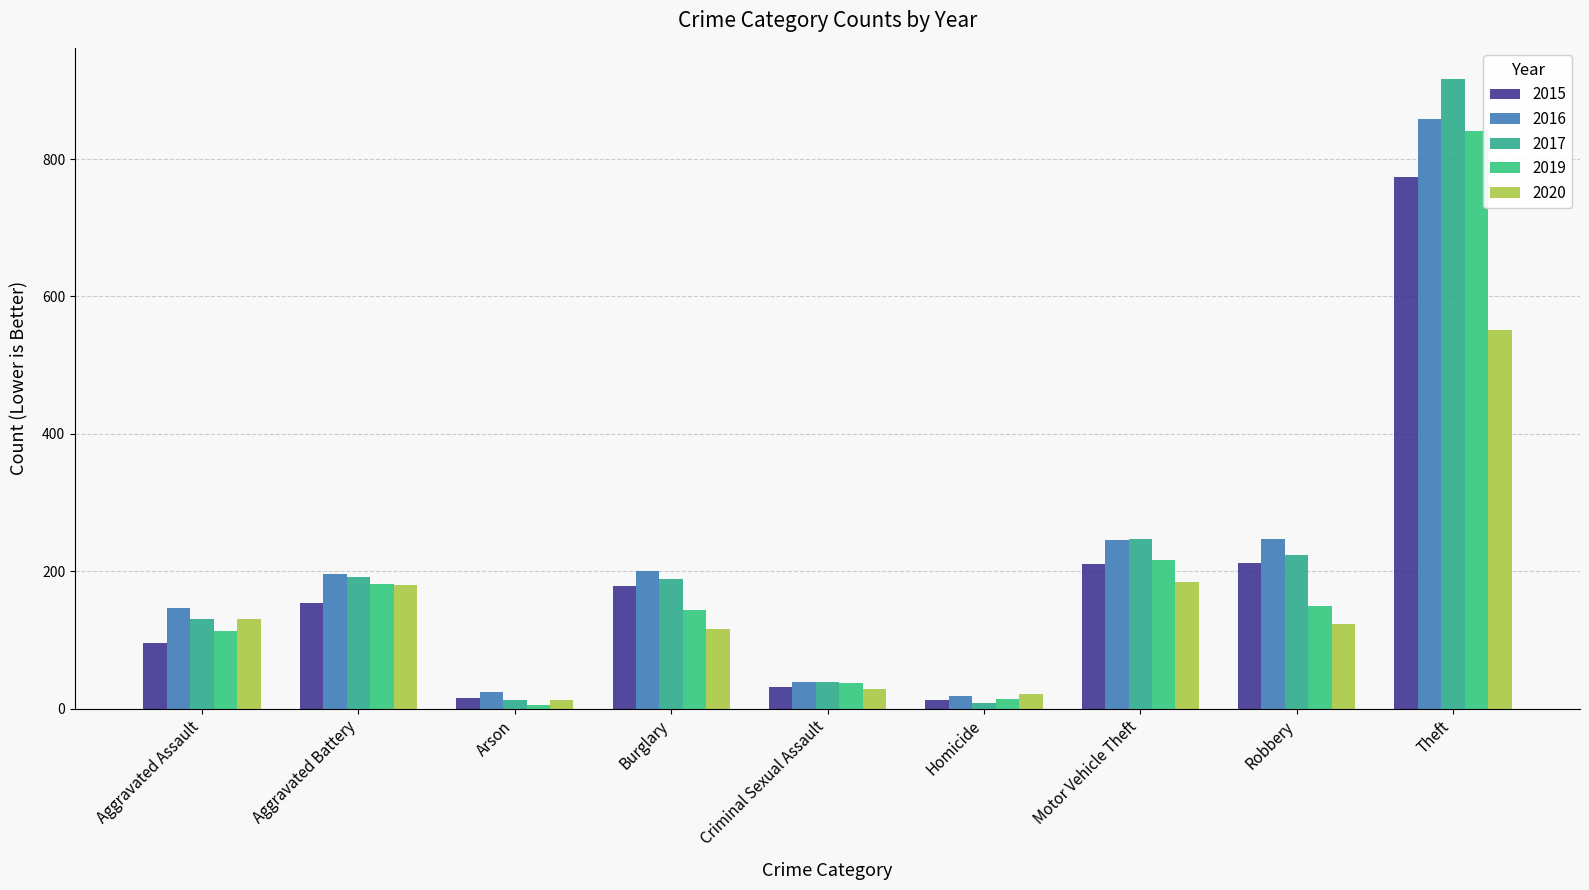

What is the sum of the 2020 values at Criminal Sexual Assault and Arson?

40